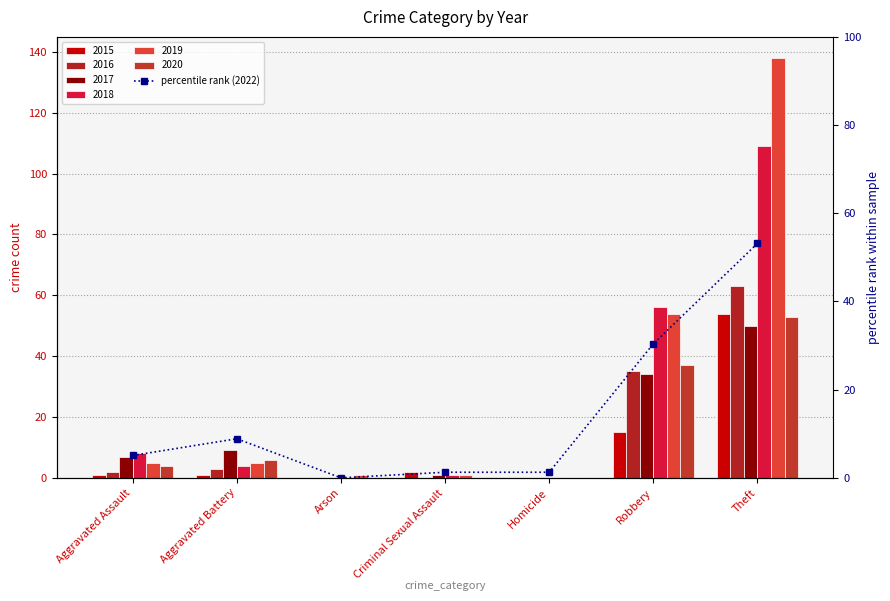

List the labels in order of value, largest first.

Theft, Robbery, Aggravated Battery, Aggravated Assault, Criminal Sexual Assault, Homicide, Arson